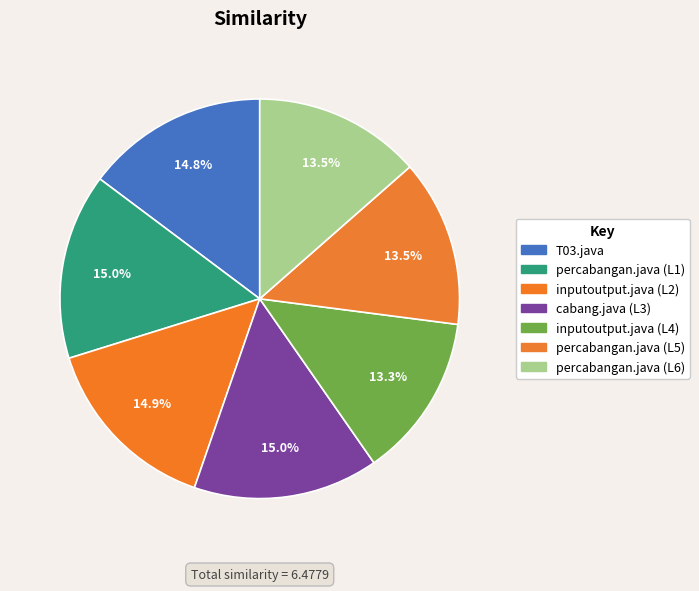

To the nearest percent, what is the difference between the largest and smallest slice percentages?

2%